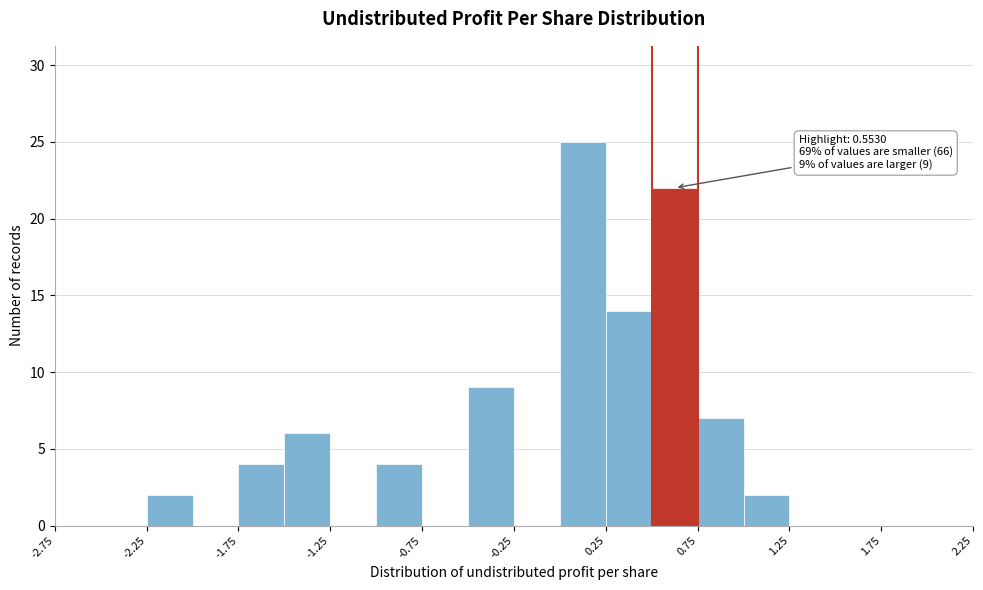

Over which range of the x-axis is the bar tallest?

0.00 to 0.25